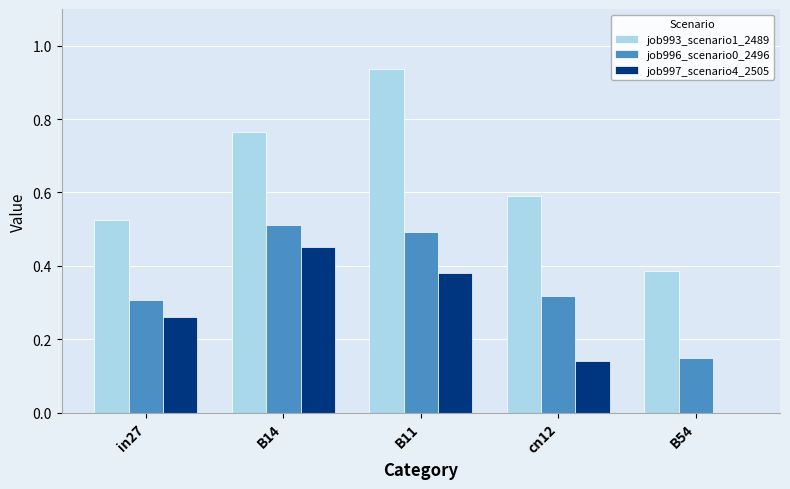

The job996_scenario0_2496 series shows 0.2 at B14. True or false?

False